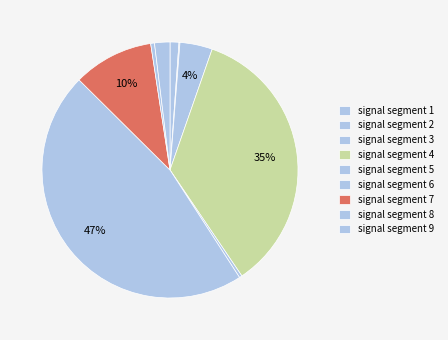

To the nearest percent, what is the difference between the largest and smallest slice percentages?

47%